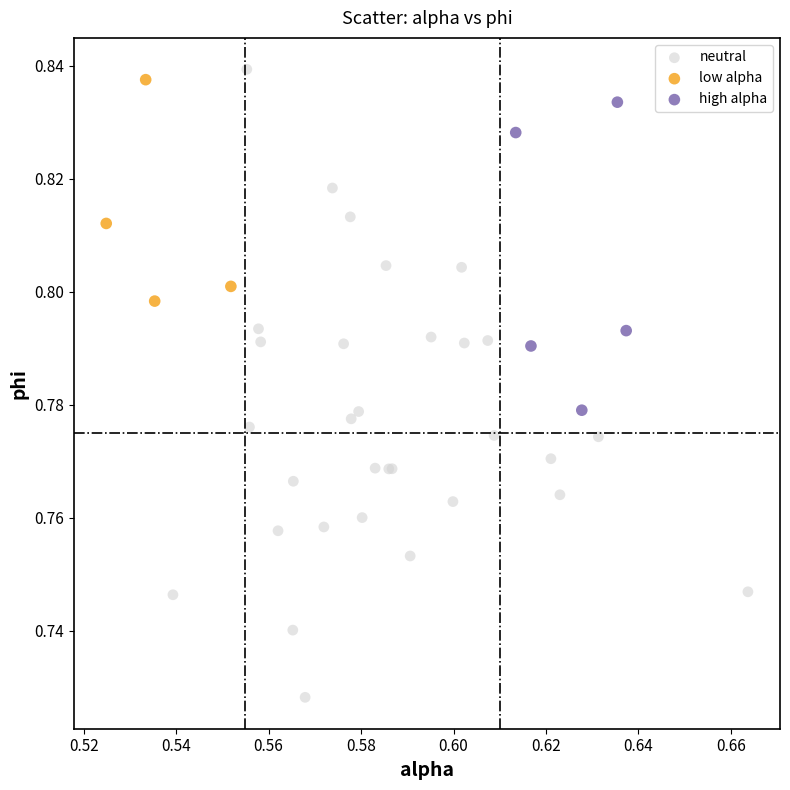

Which series reaches the minimum Y coordinate?

neutral